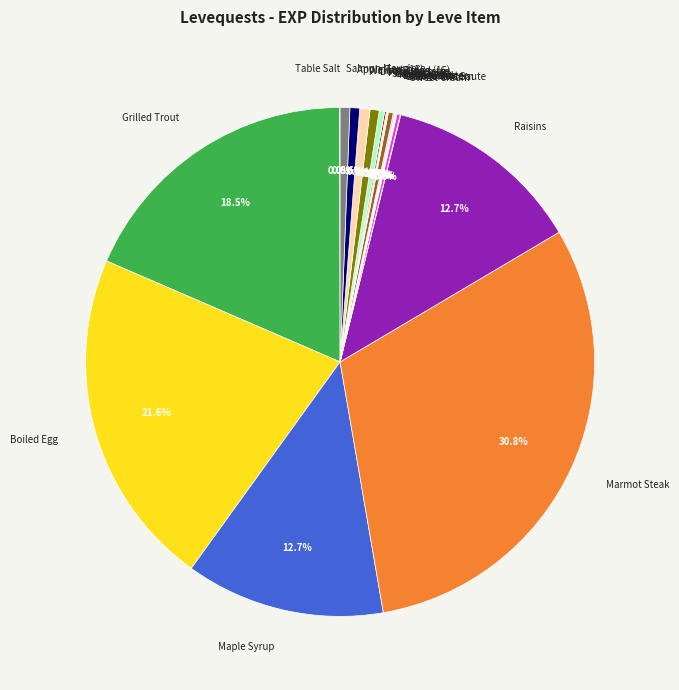

Which slice is the largest?

Marmot Steak